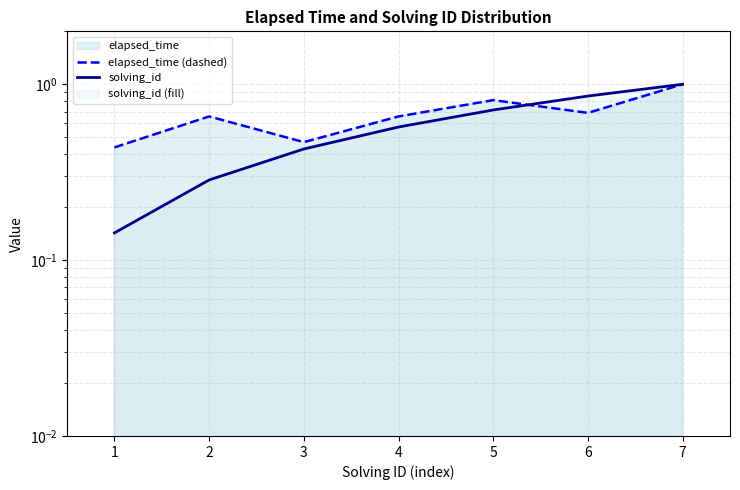

What is the difference between the maximum and minimum values in the elapsed_time (dashed) series?

0.6